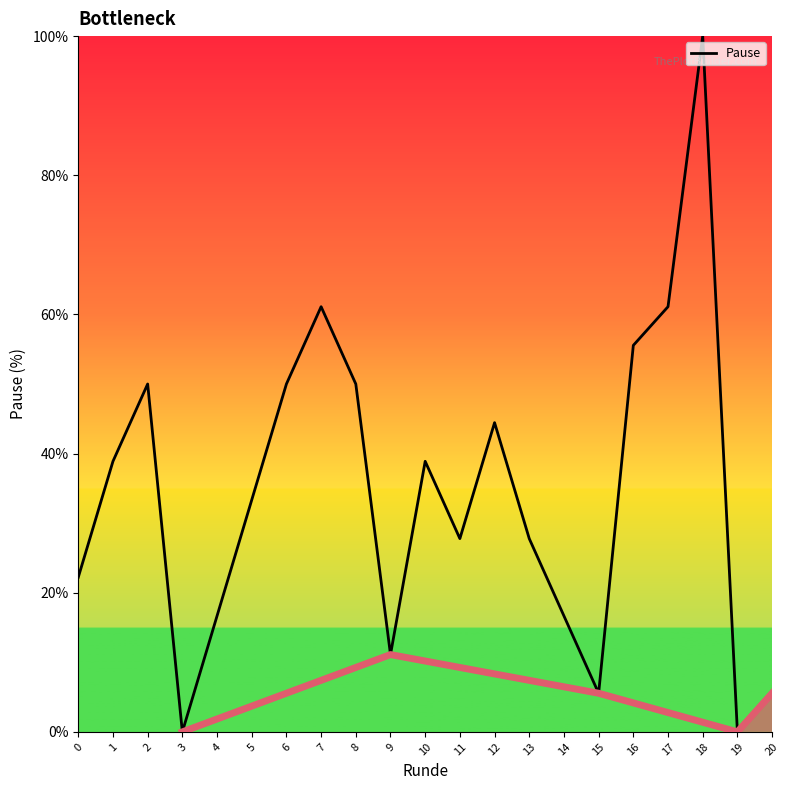

What is the value of the 12th point from the left?

27.8